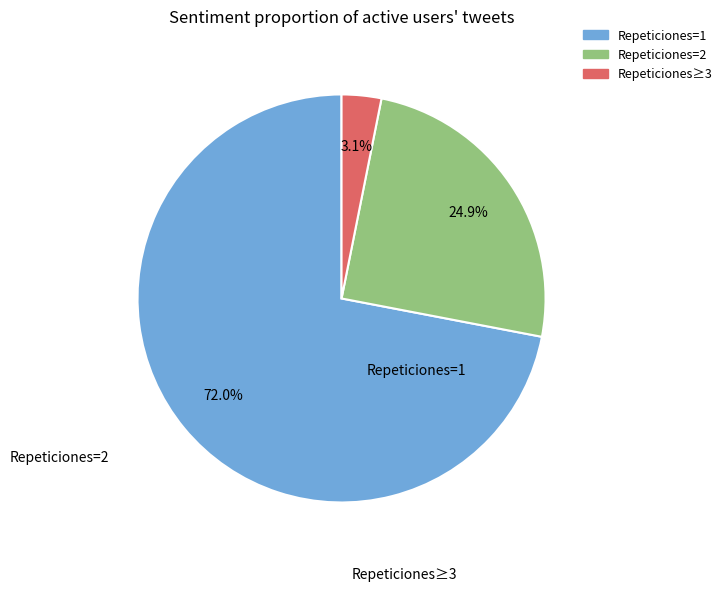

Is there any slice that represents more than half of the pie?

Yes